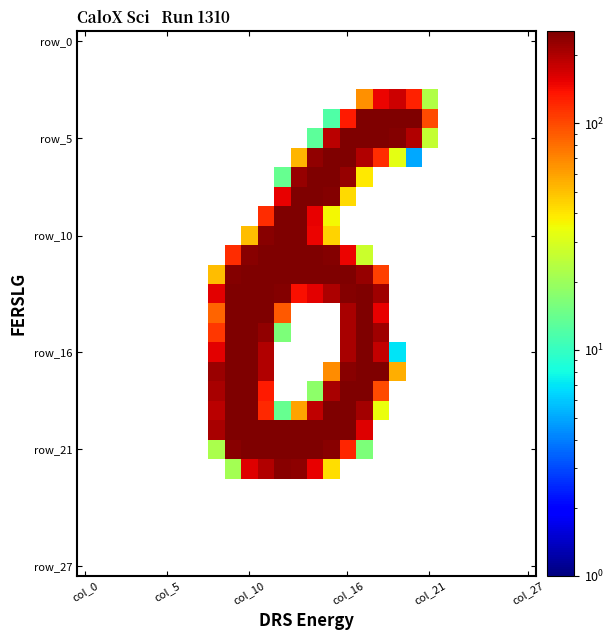

What is the minimum value shown in the chart?

5.0